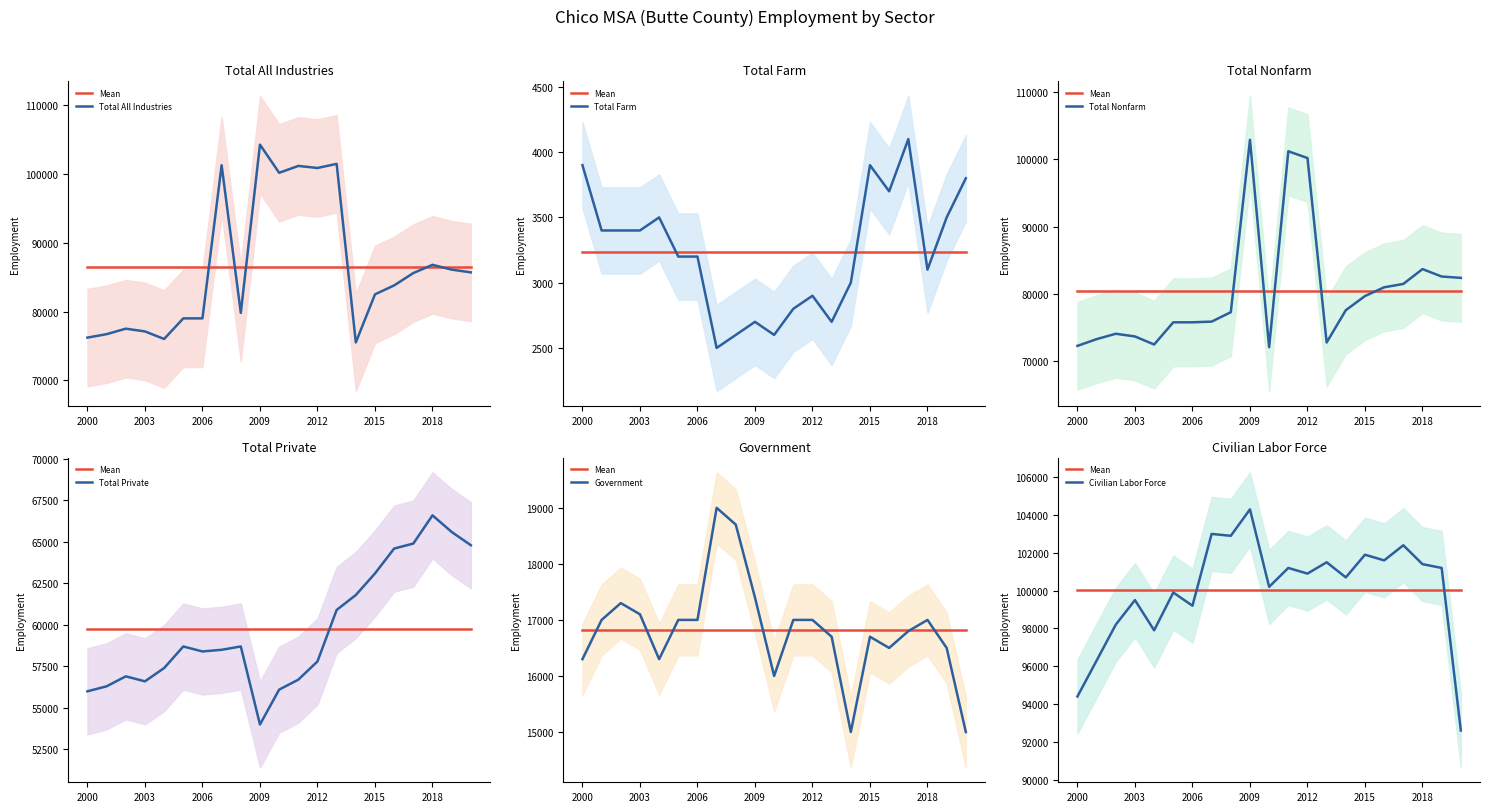

Rank the series by their maximum value, from lowest to highest.

Total Farm, Government, Total Private, Total Nonfarm, Total All Industries, Civilian Labor Force